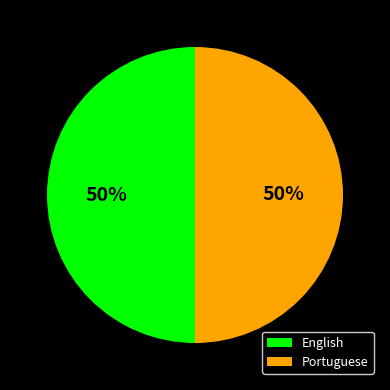

To the nearest percent, what percentage of the pie is Portuguese?

50%